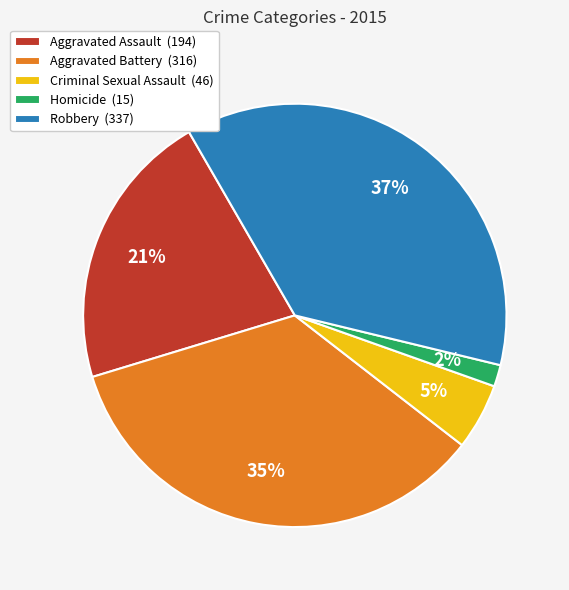

What percentage is the Robbery slice, to the nearest percent?

37%